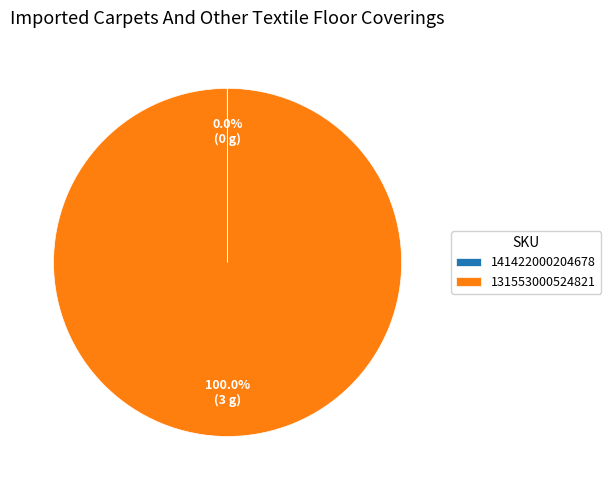

Which slice represents more than half of the pie?

131553000524821